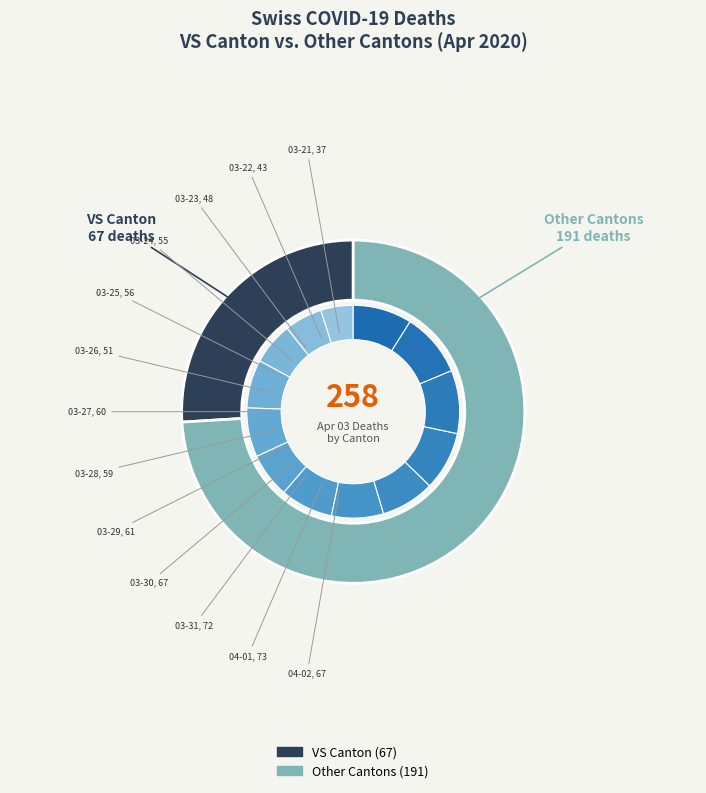

To the nearest percent, what is the combined percentage of 2020-04-01 and 2020-03-29?

18%